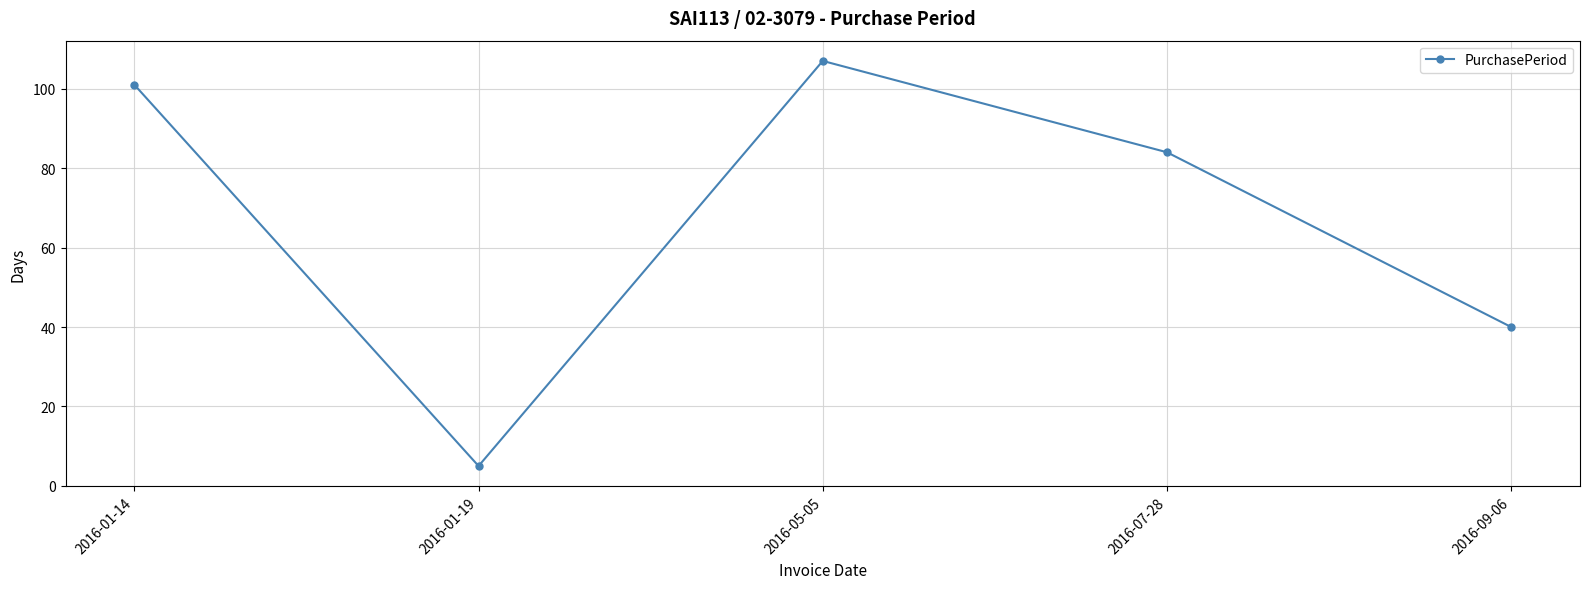

List the labels in order of value, largest first.

2016-05-05, 2016-01-14, 2016-07-28, 2016-09-06, 2016-01-19